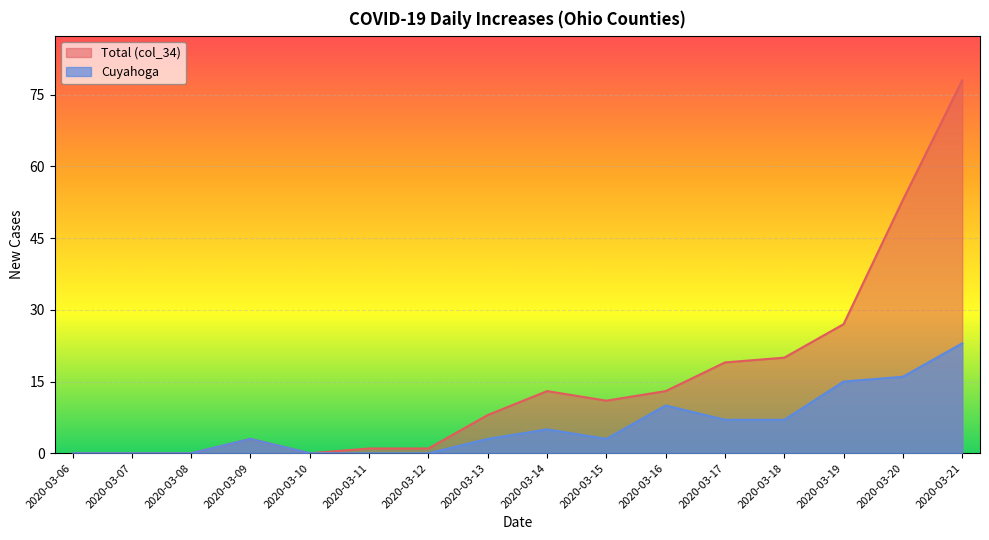

Is it true that Cuyahoga equals 9 at 2020-03-12?

False